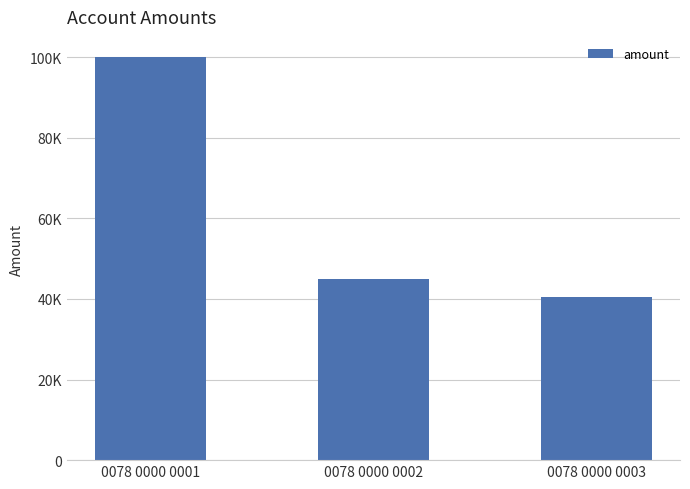

What is the difference between the second highest and minimum values?

4500.0